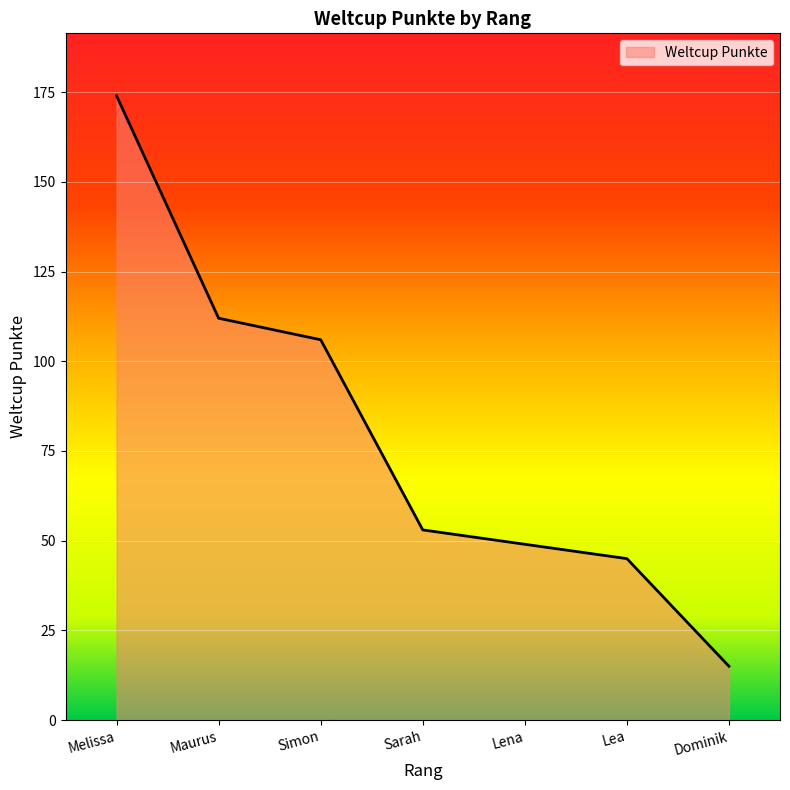

At which label is the value closest to 94?

Simon